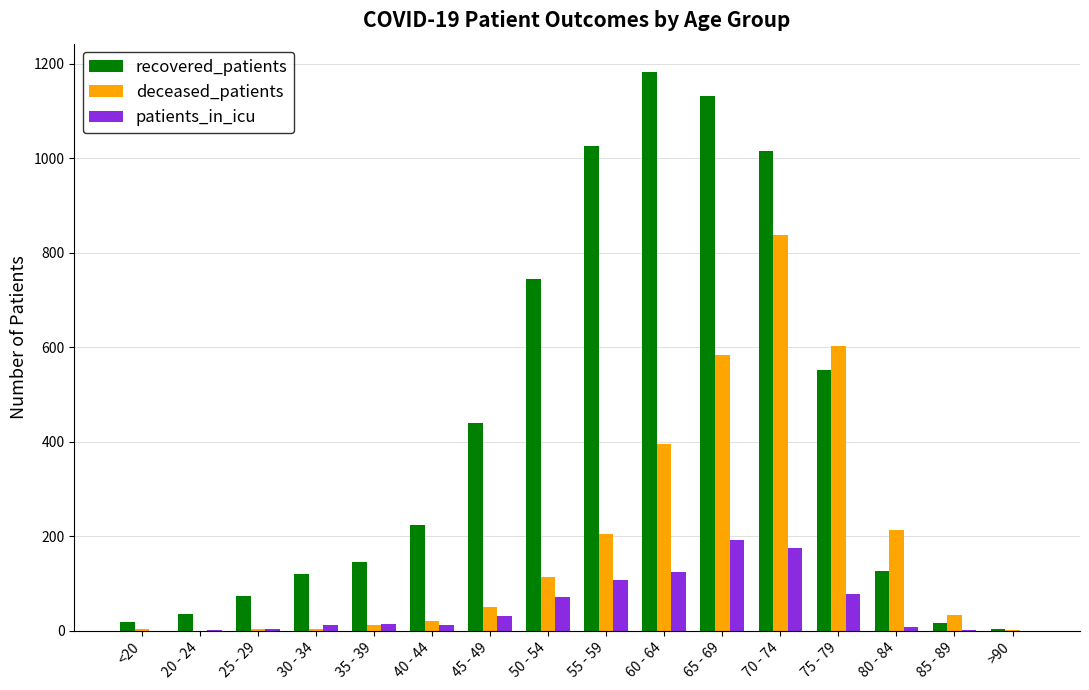

At which label is deceased_patients closest to 419?

60 - 64